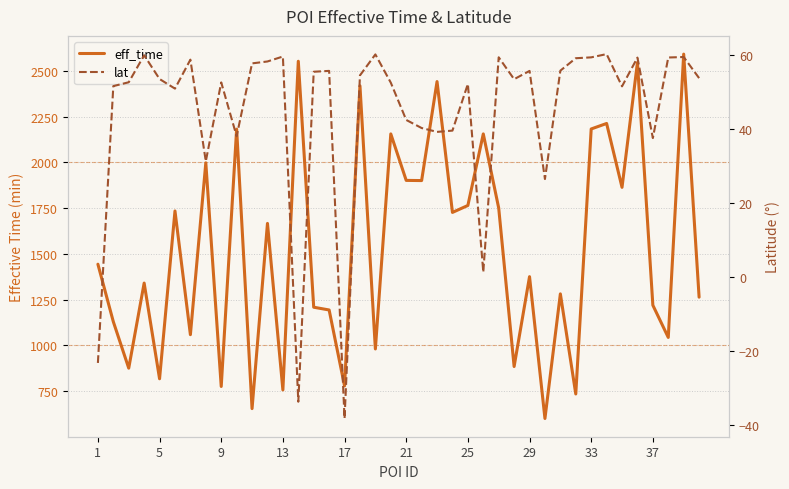

How many data points in lat are less than 53?

19